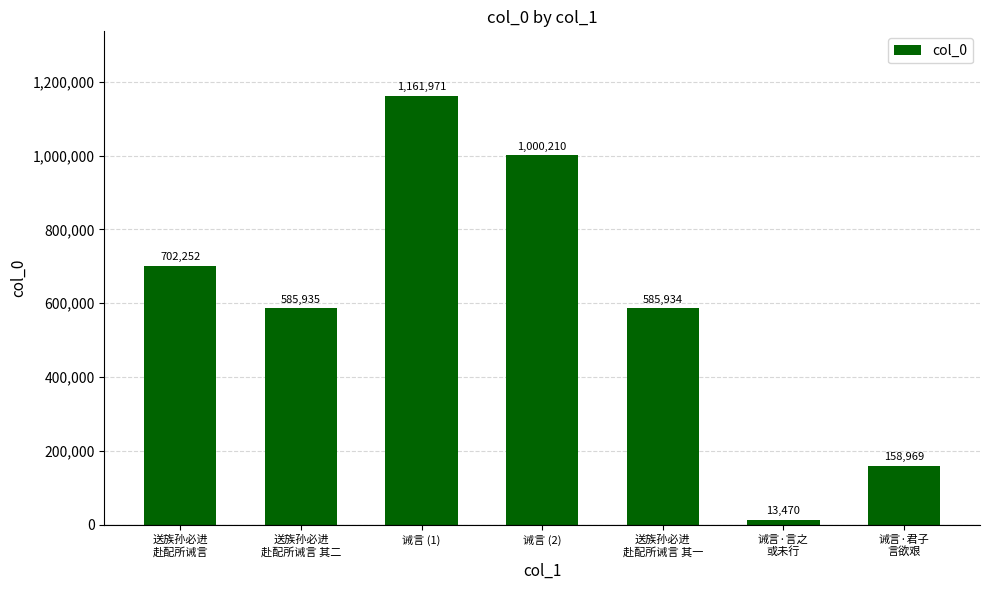

What position from the left is 诫言·君子
言欲艰?

7